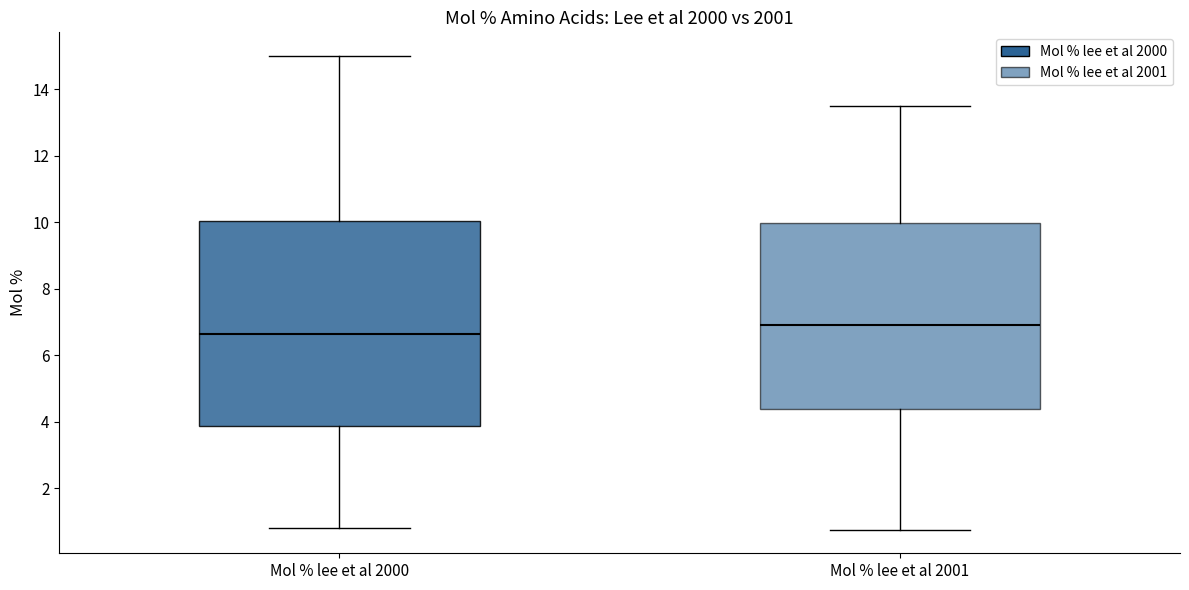

Where does the lower whisker of the box for Mol % lee et al 2001 end on the y-axis? The values are not printed on the chart, so give them approximately, as read against the axis.

0.8